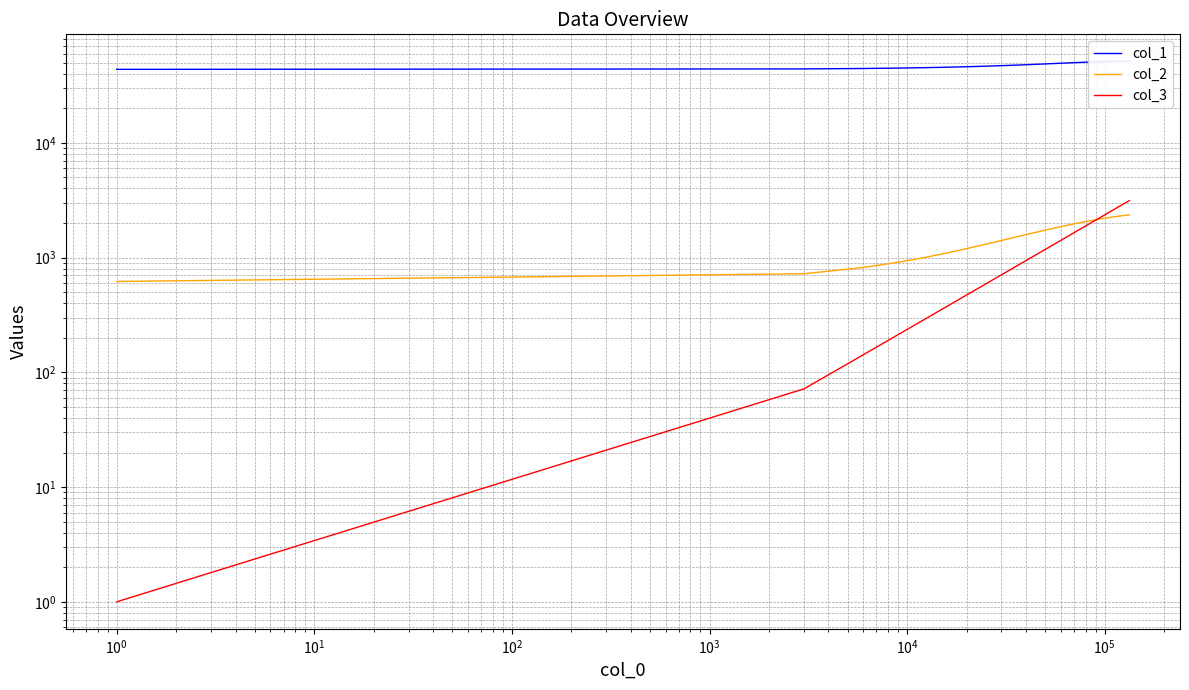

Does the chart display data point markers on the line(s)?

No